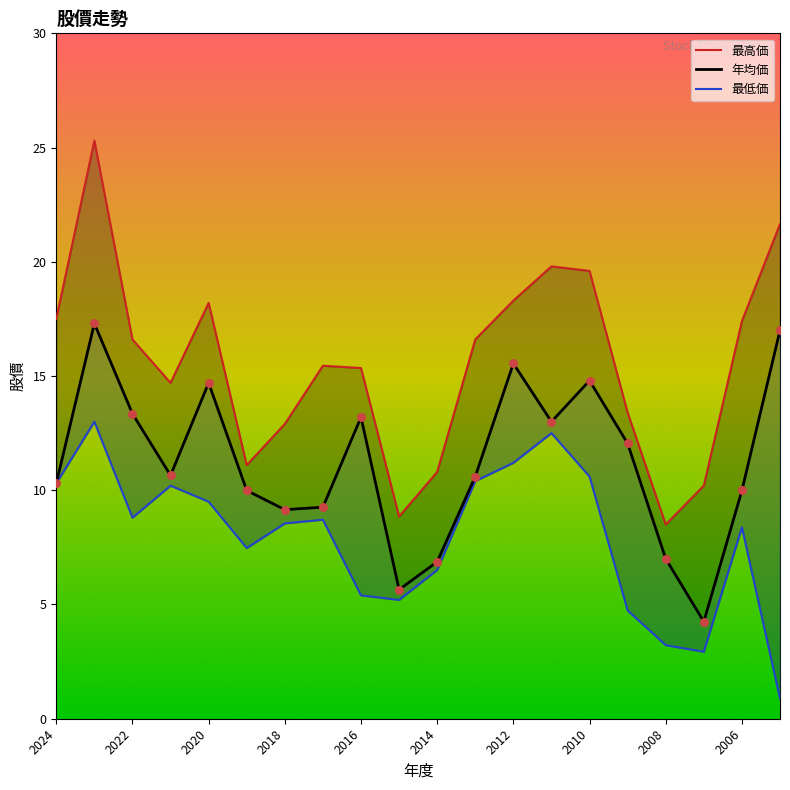

Which series has the largest total across all categories?

最高価